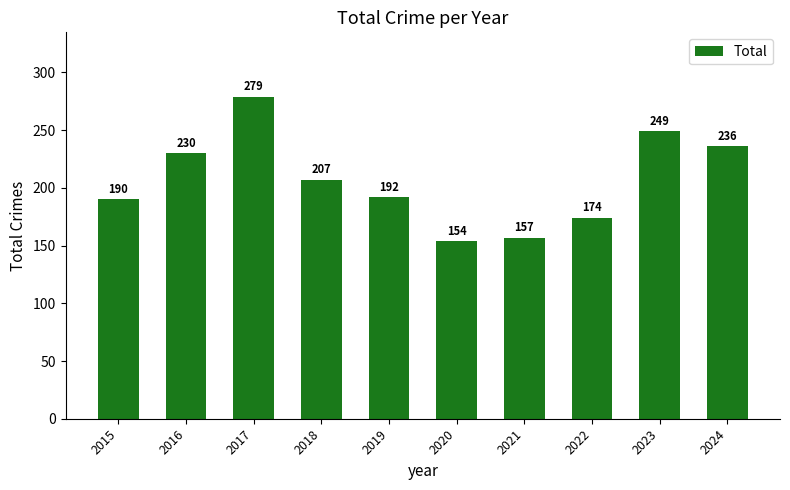

At which category does the chart reach its minimum across all series?

2020